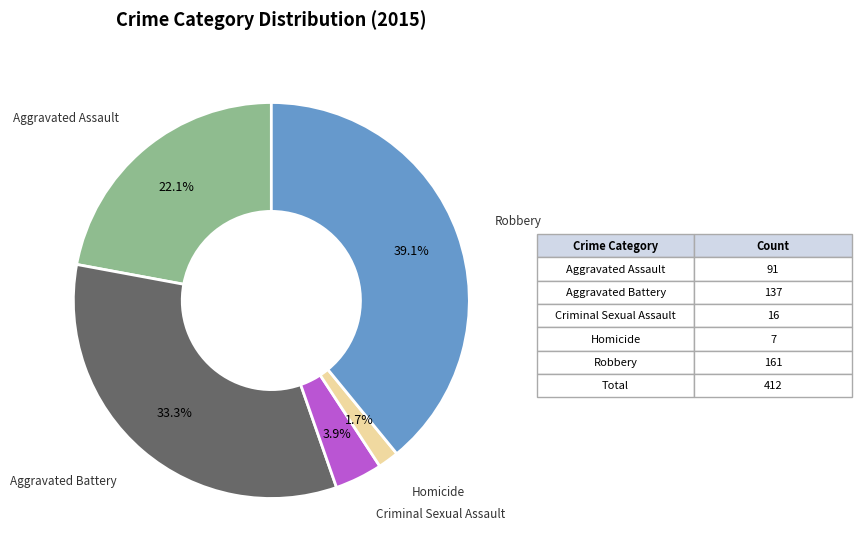

Is there a majority slice in this chart?

No